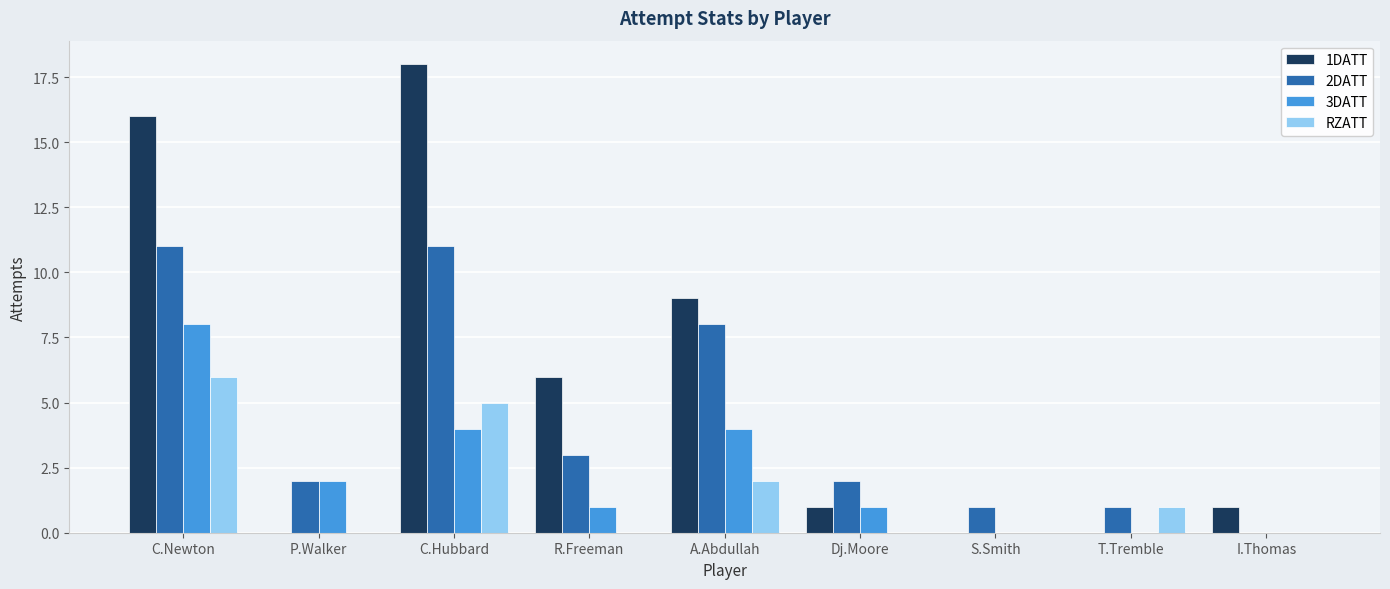

What is the sum of all RZATT values?

14